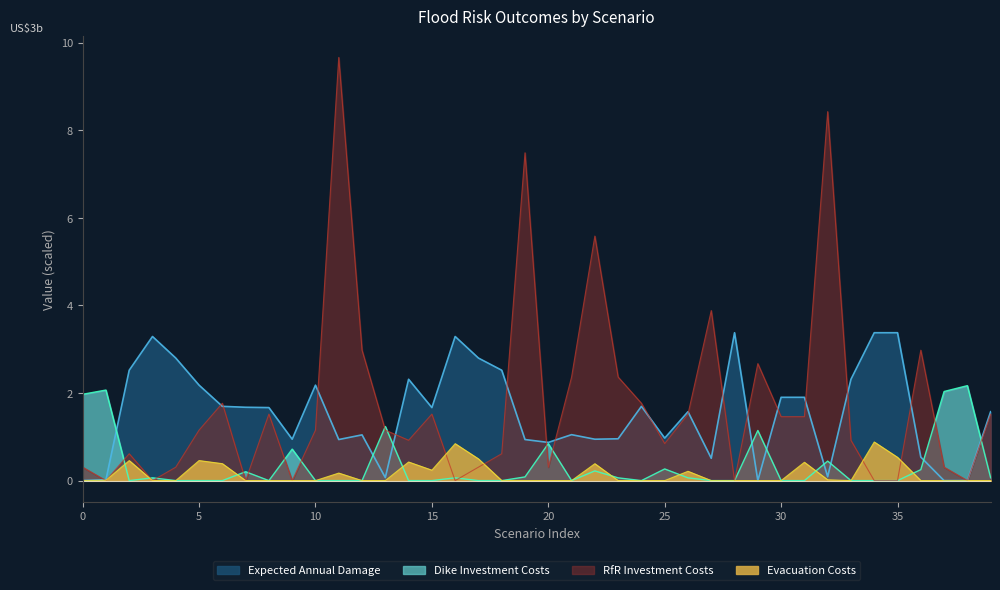

Is it true that Expected Annual Damage equals 1.1 at 18?

False